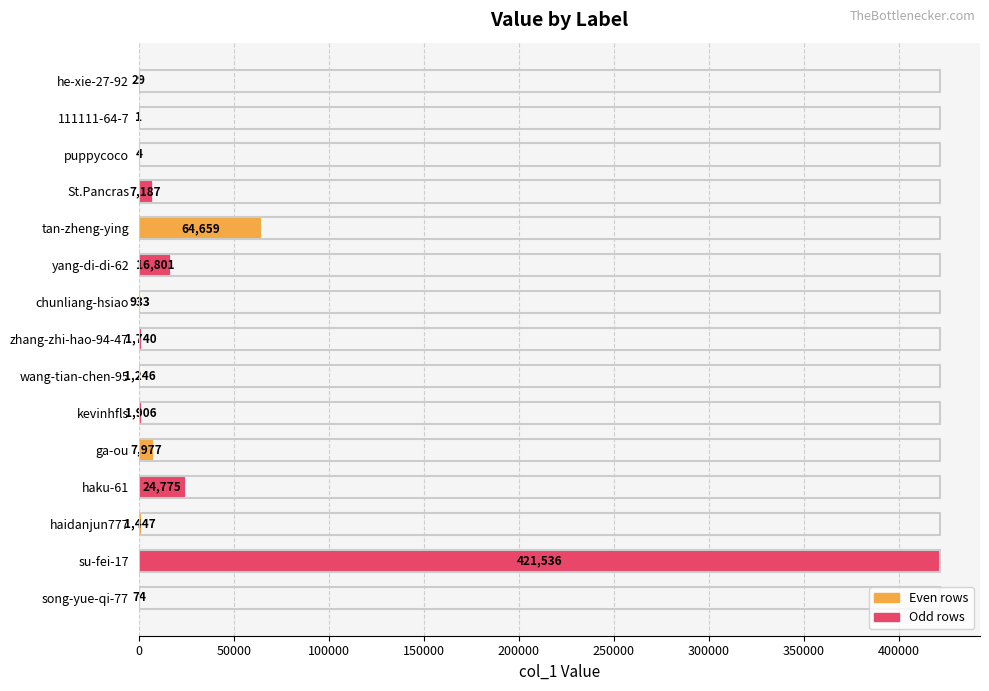

Reading top to bottom, list all the values displayed in this chart.

he-xie-27-92=29	111111-64-7=1	puppycoco=4	St.Pancras=7187	tan-zheng-ying=64659	yang-di-di-62=16801	chunliang-hsiao=933	zhang-zhi-hao-94-47=1740	wang-tian-chen-95=1246	kevinhfls=1906	ga-ou=7977	haku-61=24775	haidanjun777=1447	su-fei-17=421536	song-yue-qi-77=74